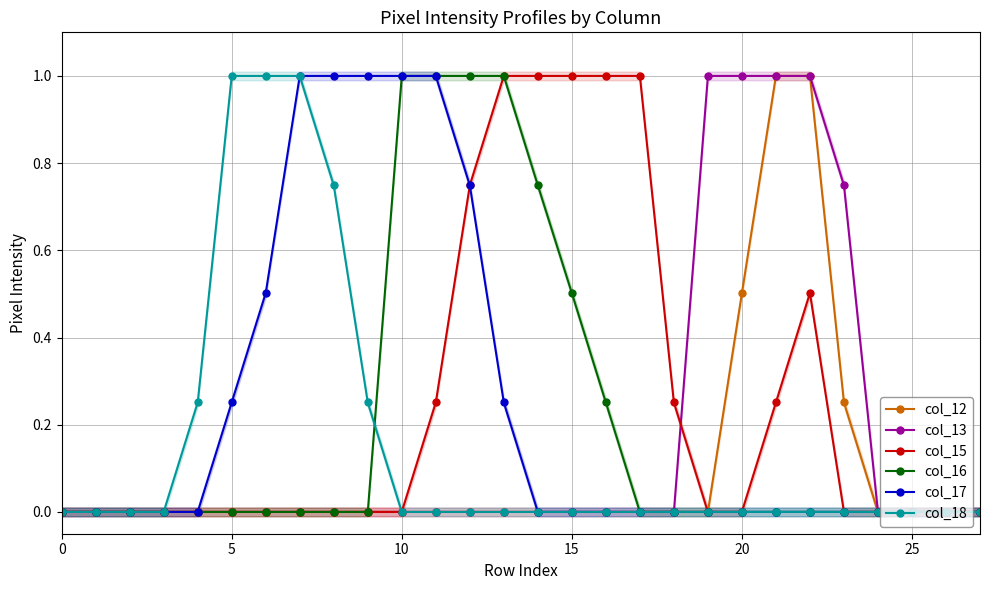

Count the col_17 values in the range 0 to 1.

28